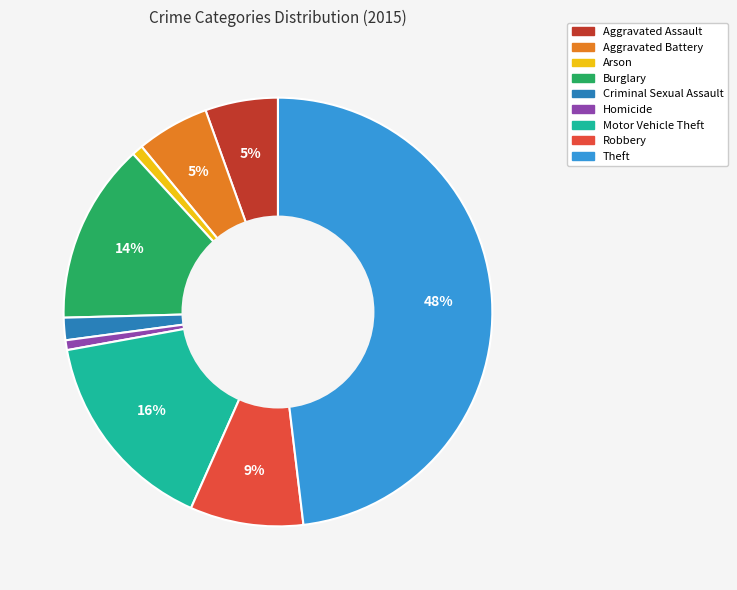

To the nearest percent, what is the difference between the largest and smallest slice percentages?

47%